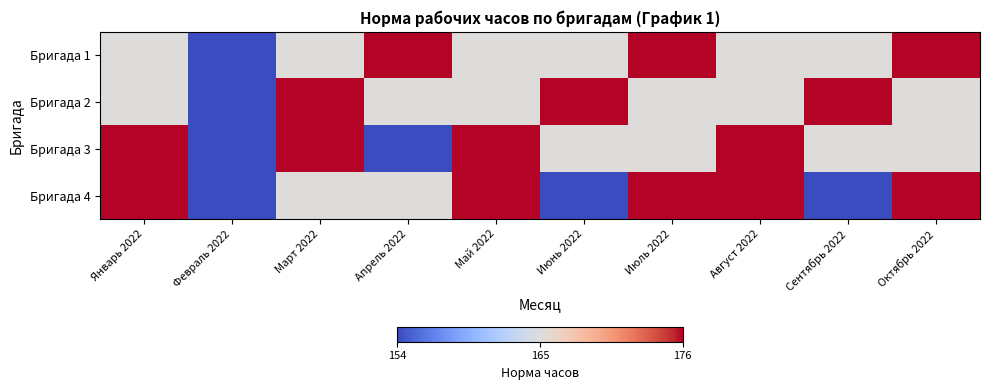

What is the minimum value shown in the chart?

154